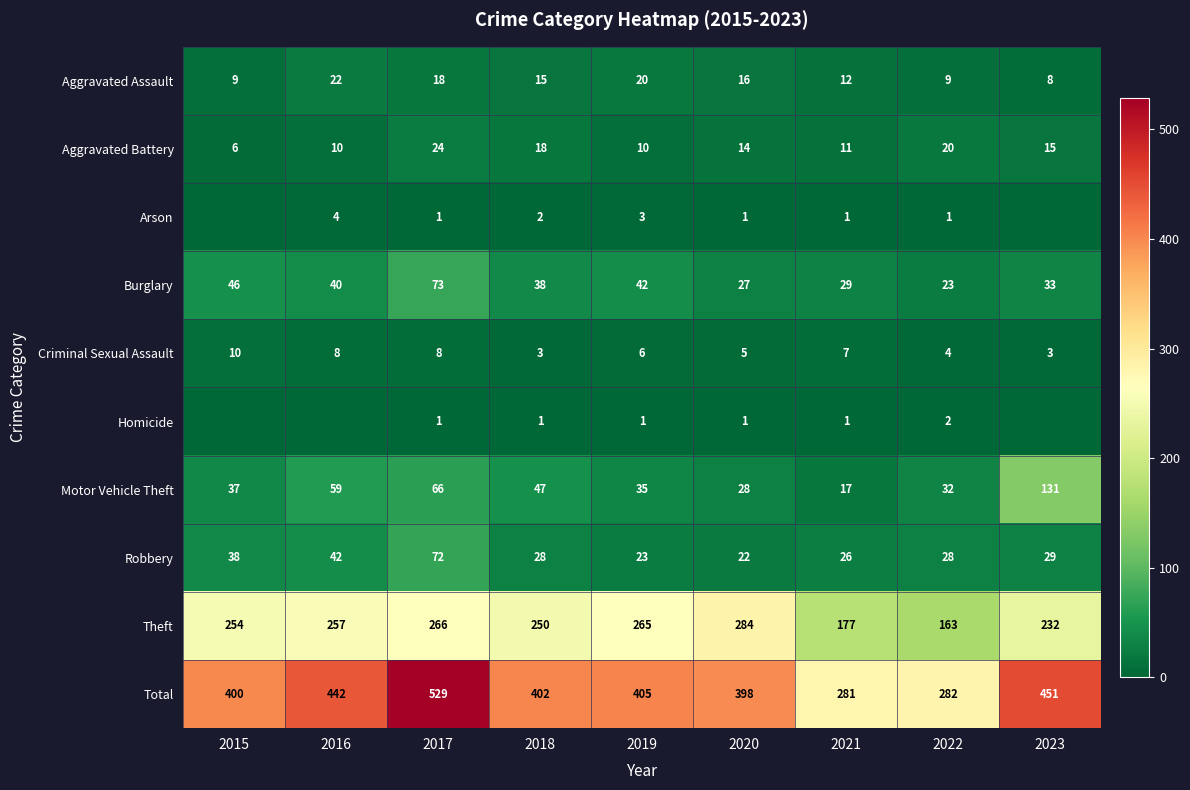

Which series changed the most between 2018 and 2021?

Total